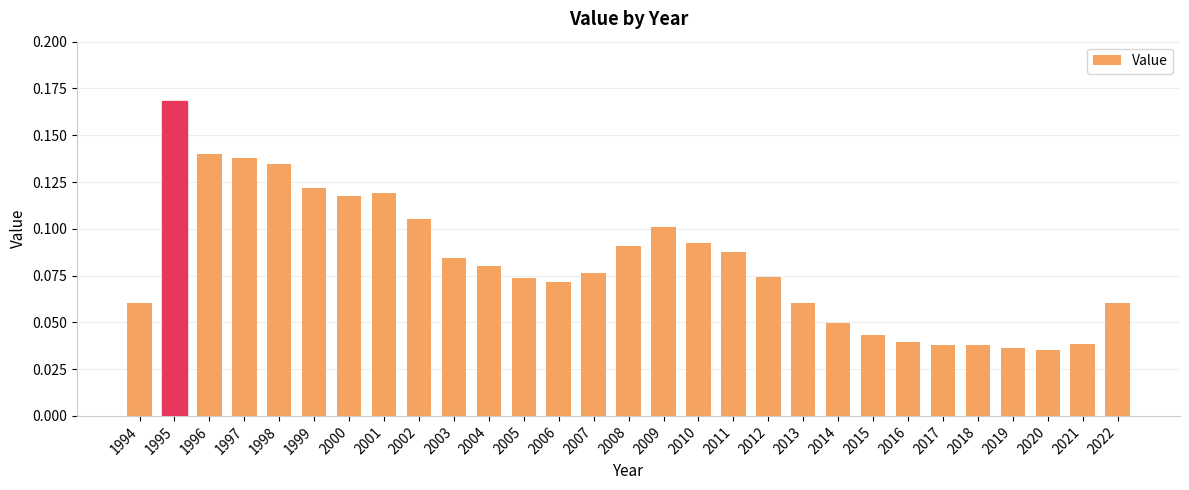

What is the sum of all values?

2.4